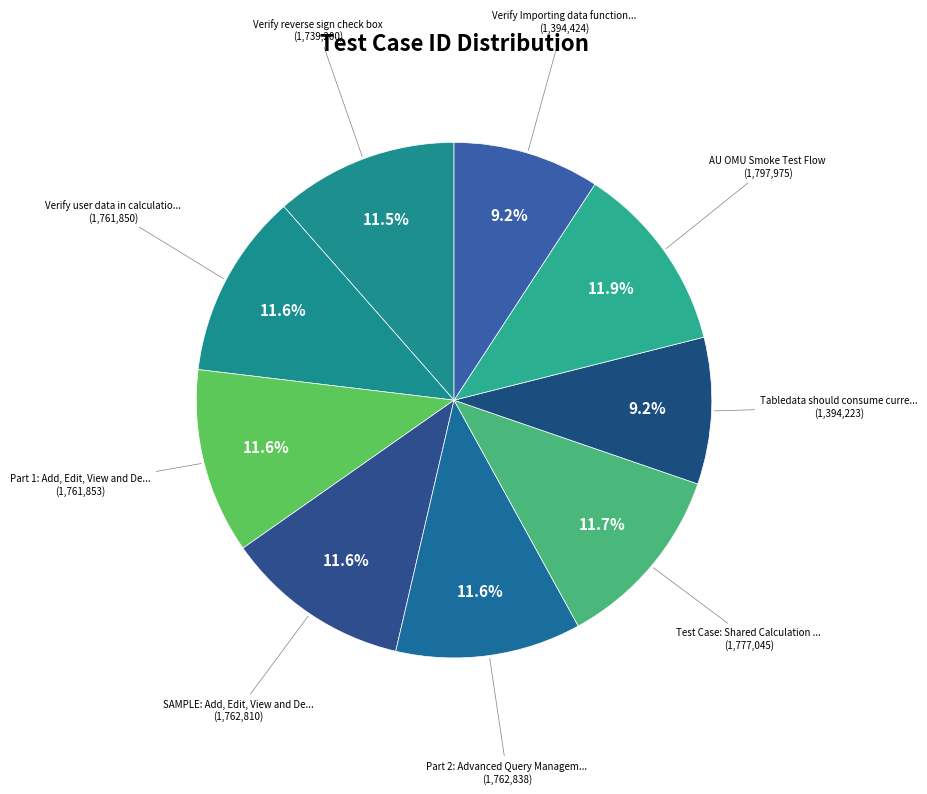

Count the number of slices in the pie.

9